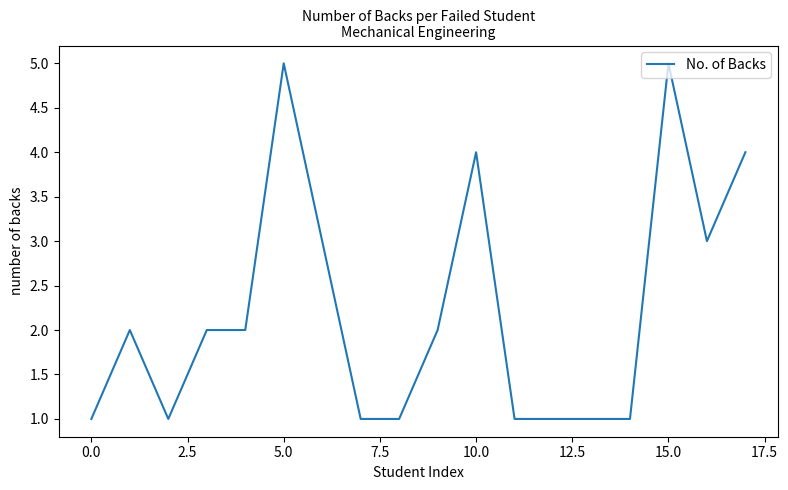

What is the difference between the maximum and minimum values?

4